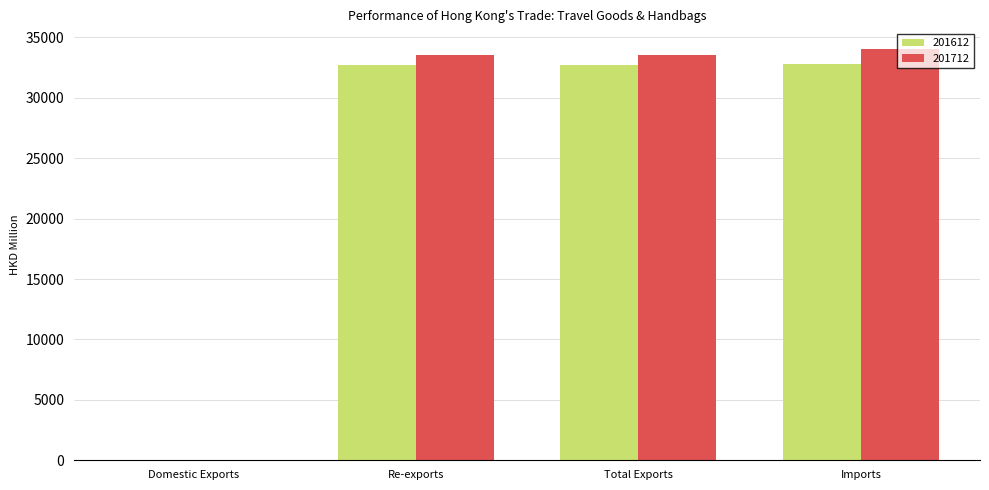

What is the approximate value of 201612 at Total Exports?

32726.4